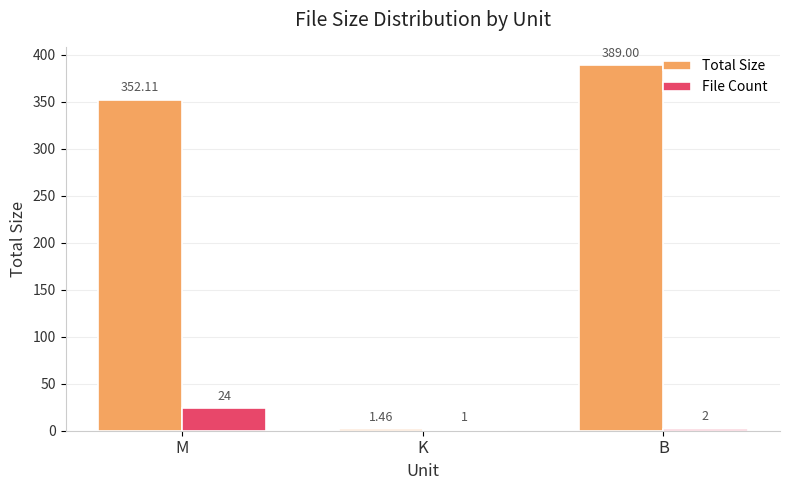

How many groups of bars are there?

3